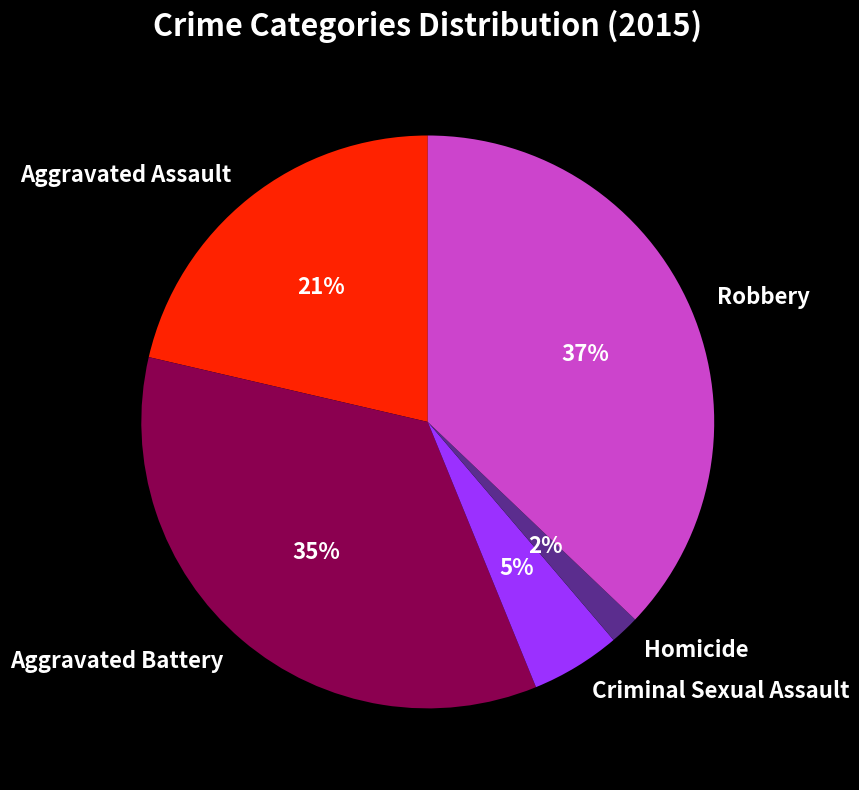

Rank the categories by value from highest to lowest.

Robbery, Aggravated Battery, Aggravated Assault, Criminal Sexual Assault, Homicide